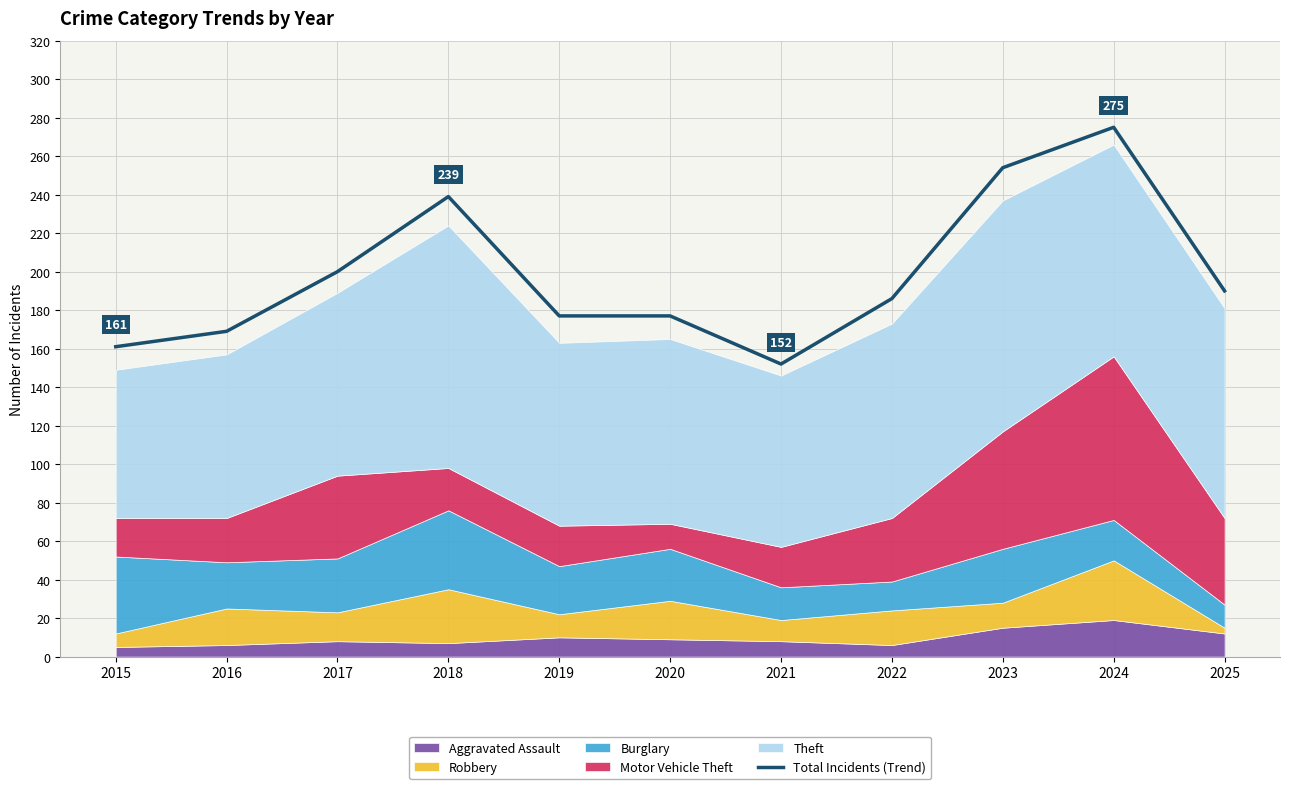

The value at 2023 is 121. True or false?

False